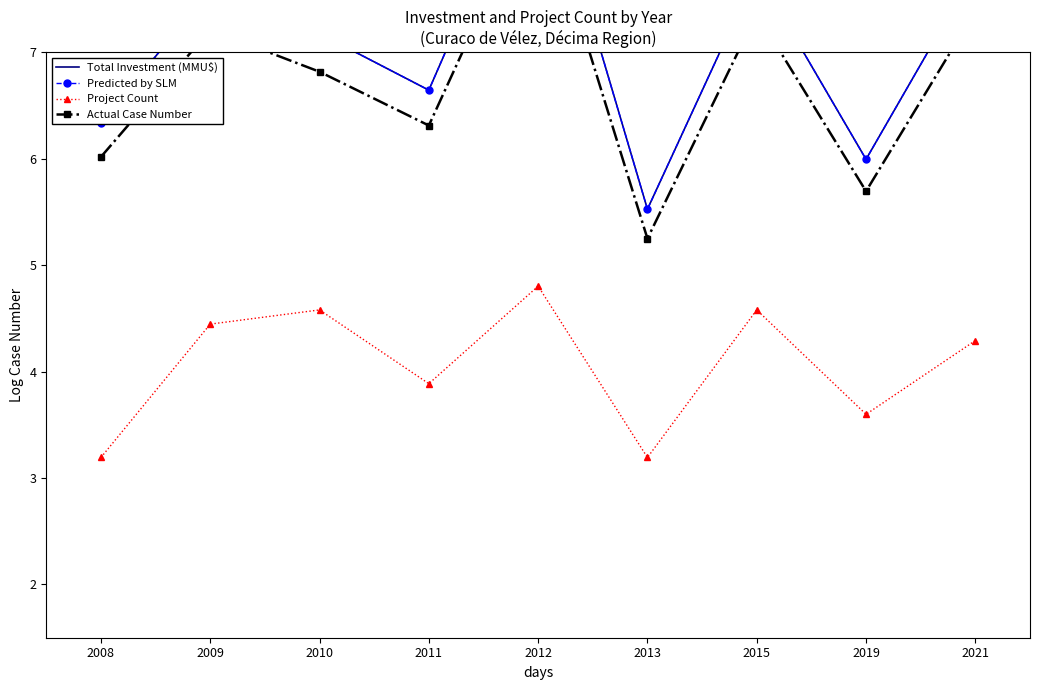

Is it true that Actual Case Number equals 6.0 at 2008?

True